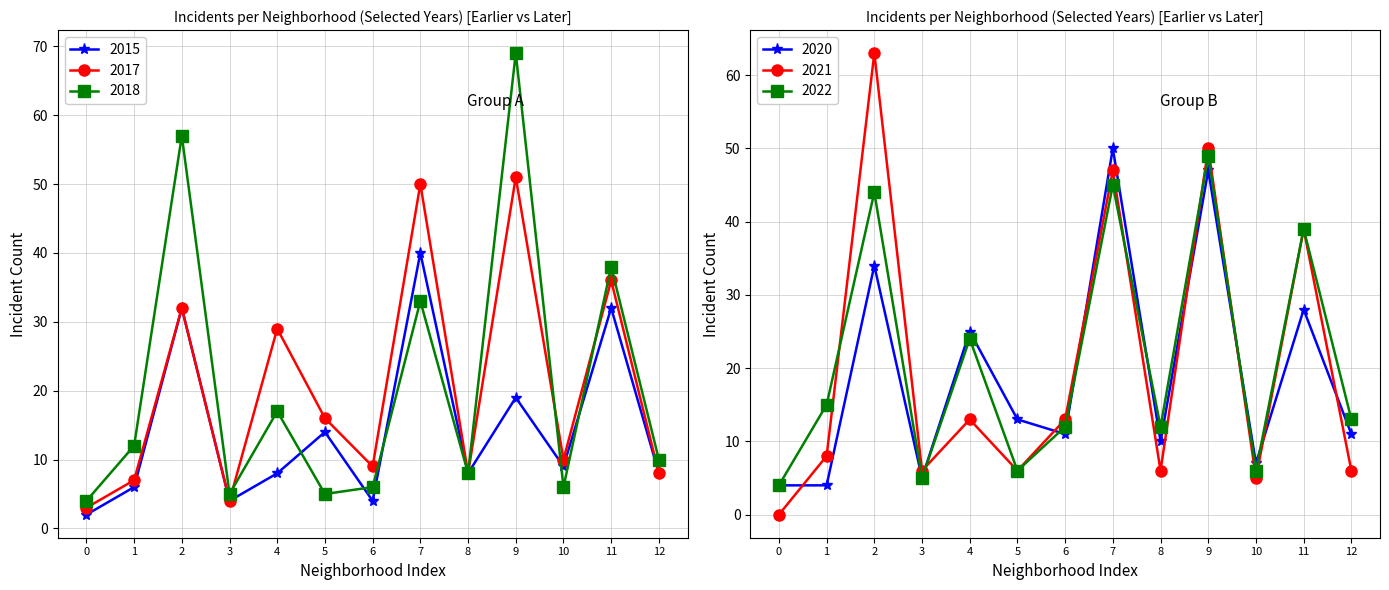

What is the difference between the 2018 values at 0 and 12?

6